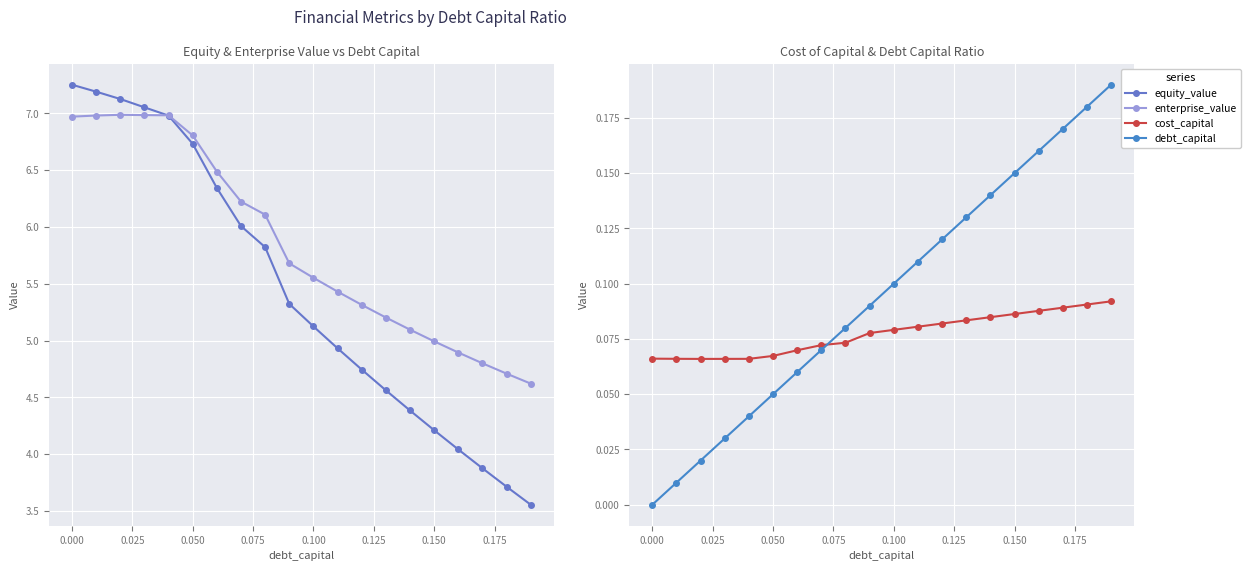

The cost_capital series shows 0.1 at 0.025. True or false?

True